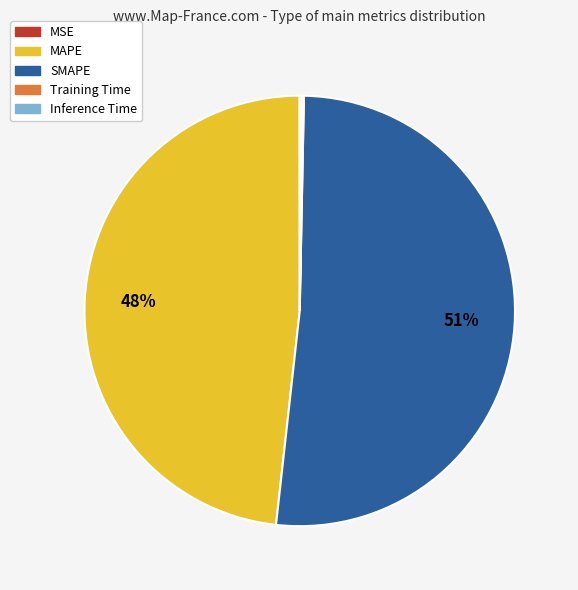

Is there any slice that represents more than half of the pie?

Yes